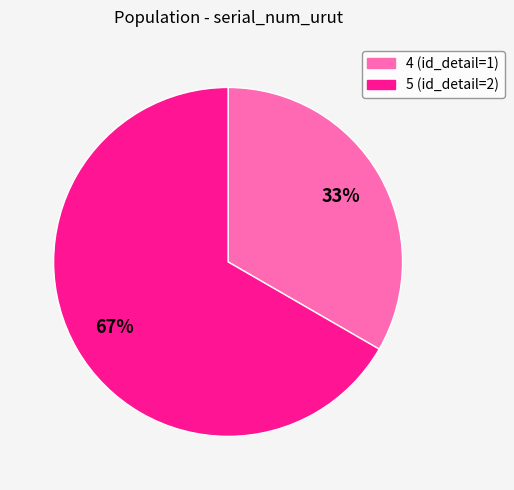

What percentage is the 5 slice, to the nearest percent?

67%